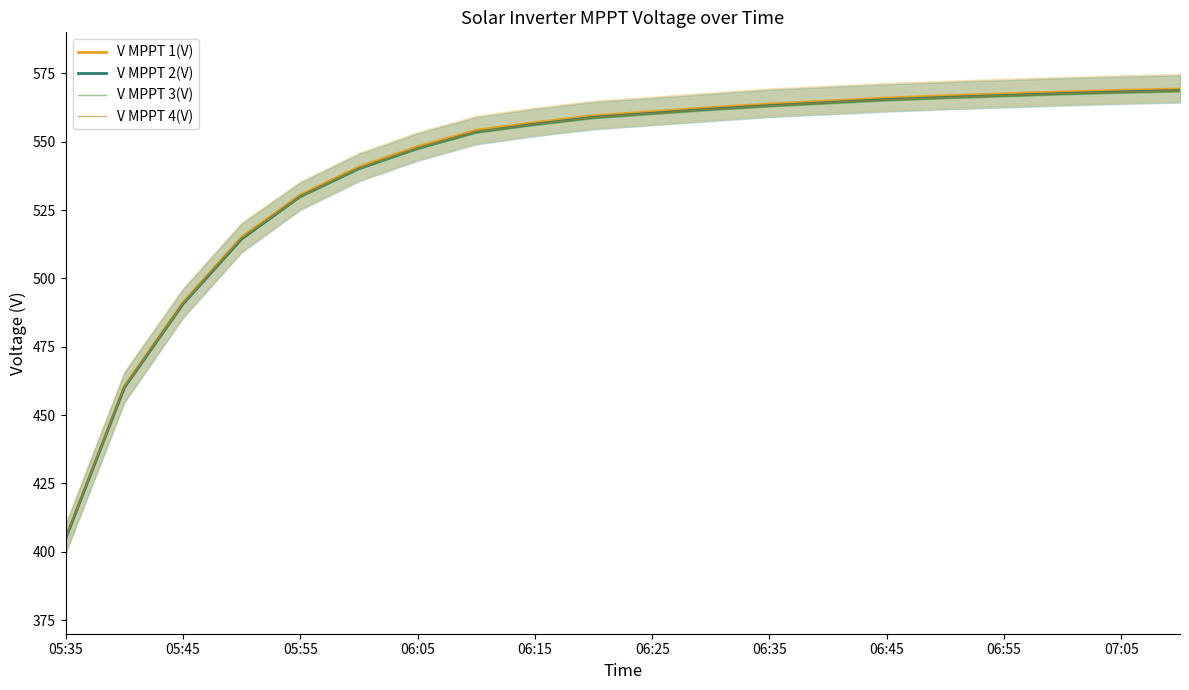

At which label does V MPPT 1(V) reach its minimum?

05:35